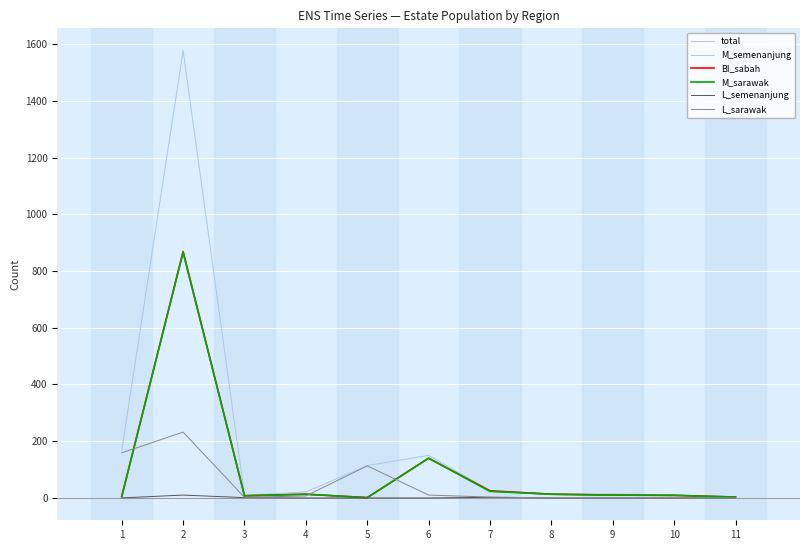

Does the chart display data point markers on the line(s)?

No